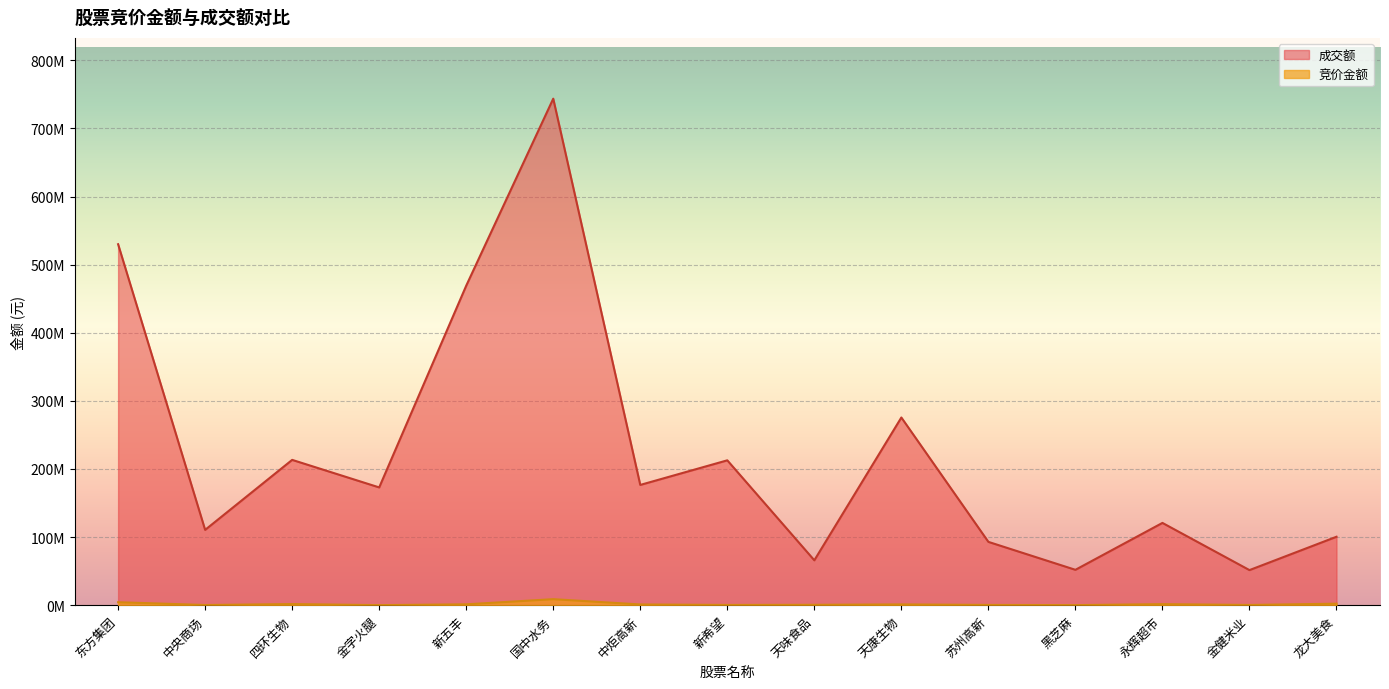

What is the label of the 10th point from the right?

国中水务